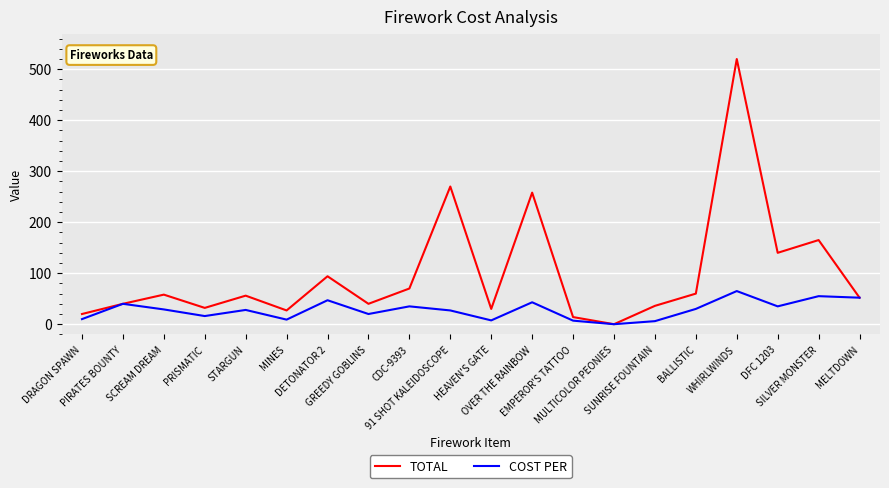

Does the chart have visible grid lines?

Yes